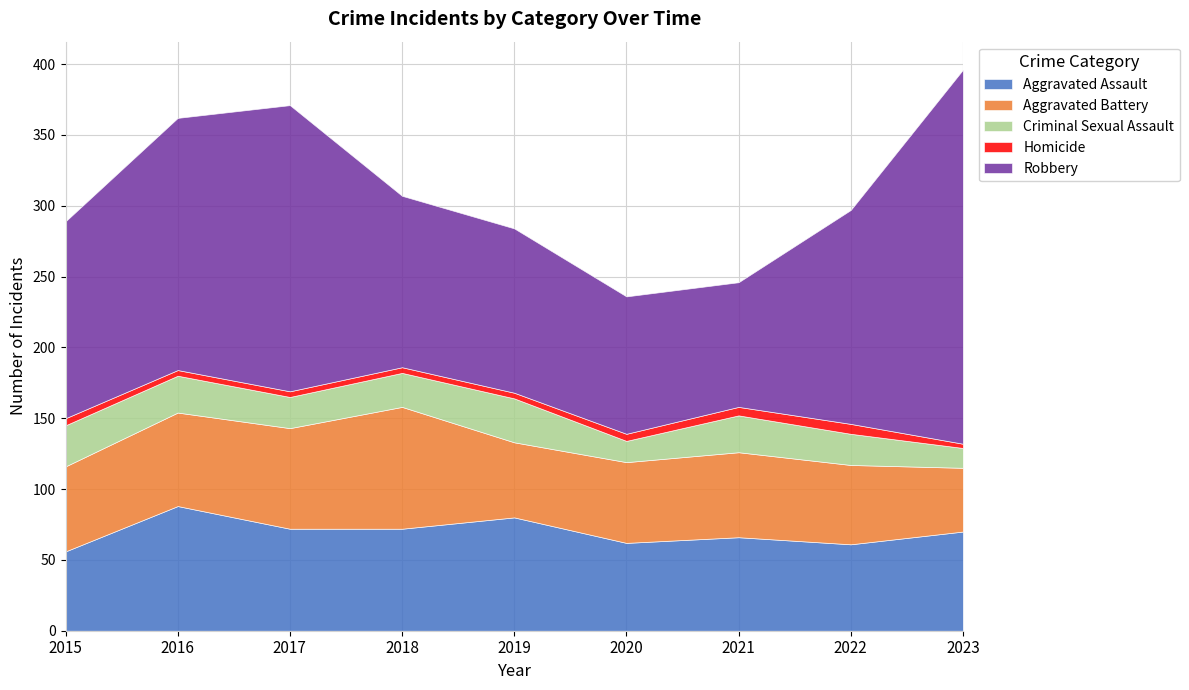

Reading right to left, what are all the values shown in this chart?

Aggravated Assault: 70	61	66	62	80	72	72	88	56
Aggravated Battery: 45	56	60	57	53	86	71	66	60
Criminal Sexual Assault: 14	22	26	15	31	24	22	26	29
Homicide: 3	7	6	5	4	4	4	4	5
Robbery: 264	151	88	97	116	121	202	178	139